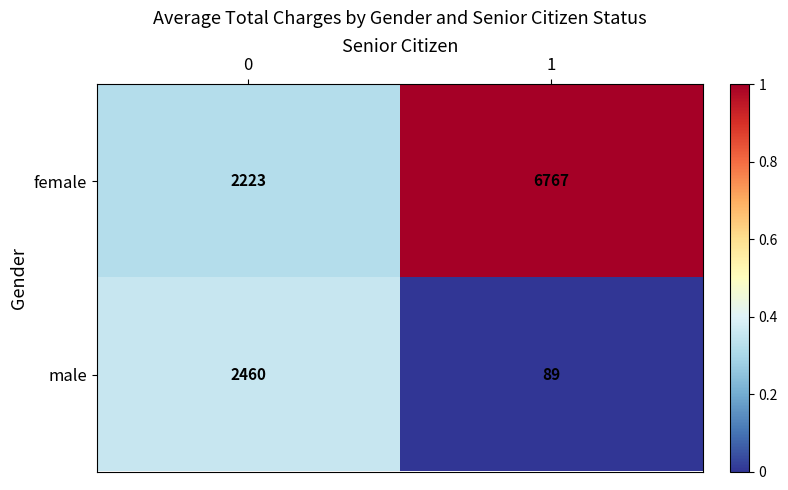

Is it true that female equals 8931 at 1?

False